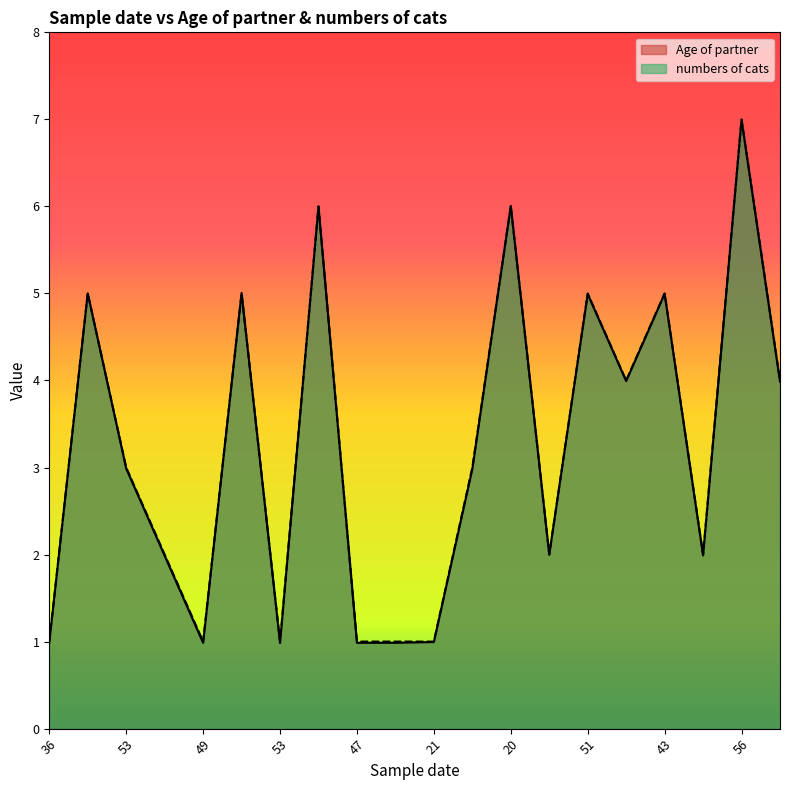

True or false: Age of partner has more than 0 interior local peaks.

True